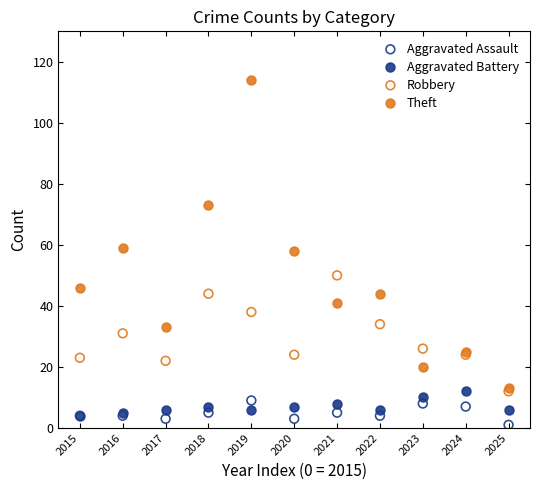

What are all the series names shown in the legend?

Aggravated Assault, Aggravated Battery, Robbery, Theft